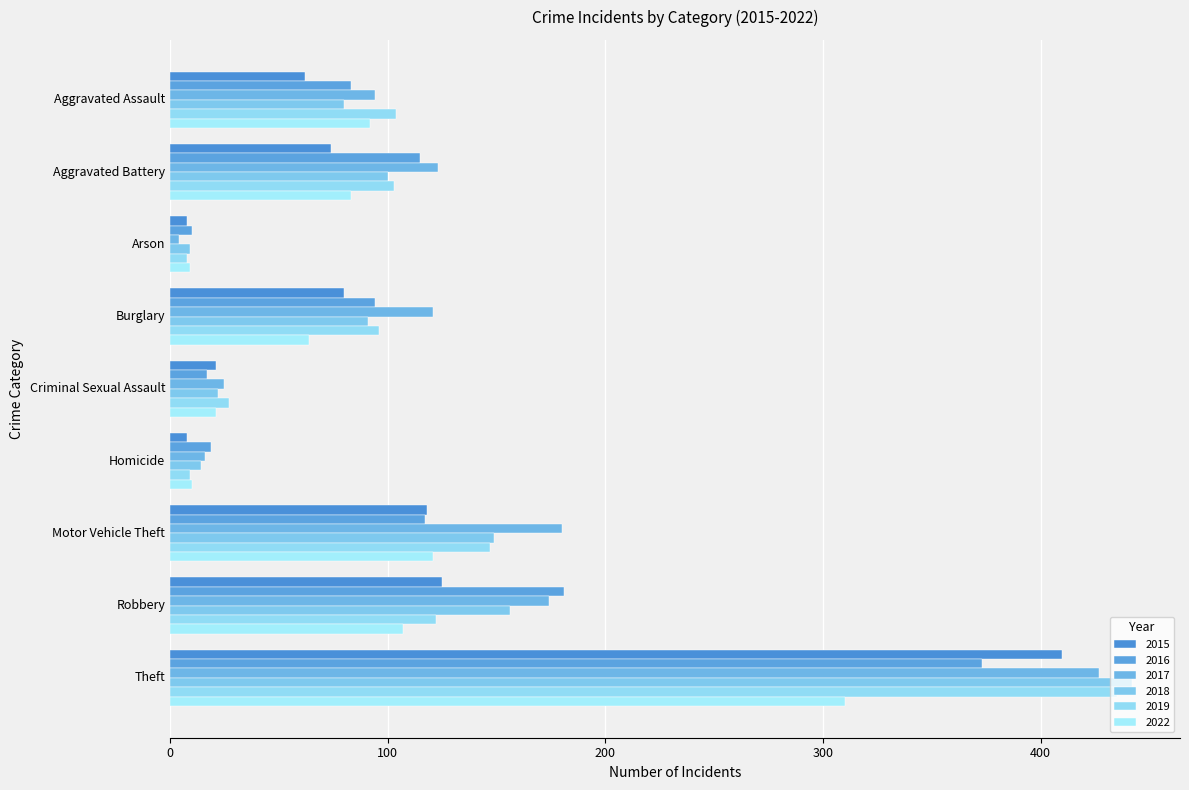

Reading left to right, what are all the values shown in this chart?

2015: Aggravated Assault=62	Aggravated Battery=74	Arson=8	Burglary=80	Criminal Sexual Assault=21	Homicide=8	Motor Vehicle Theft=118	Robbery=125	Theft=410
2016: Aggravated Assault=83	Aggravated Battery=115	Arson=10	Burglary=94	Criminal Sexual Assault=17	Homicide=19	Motor Vehicle Theft=117	Robbery=181	Theft=373
2017: Aggravated Assault=94	Aggravated Battery=123	Arson=4	Burglary=121	Criminal Sexual Assault=25	Homicide=16	Motor Vehicle Theft=180	Robbery=174	Theft=427
2018: Aggravated Assault=80	Aggravated Battery=100	Arson=9	Burglary=91	Criminal Sexual Assault=22	Homicide=14	Motor Vehicle Theft=149	Robbery=156	Theft=442
2019: Aggravated Assault=104	Aggravated Battery=103	Arson=8	Burglary=96	Criminal Sexual Assault=27	Homicide=9	Motor Vehicle Theft=147	Robbery=122	Theft=435
2022: Aggravated Assault=92	Aggravated Battery=83	Arson=9	Burglary=64	Criminal Sexual Assault=21	Homicide=10	Motor Vehicle Theft=121	Robbery=107	Theft=310